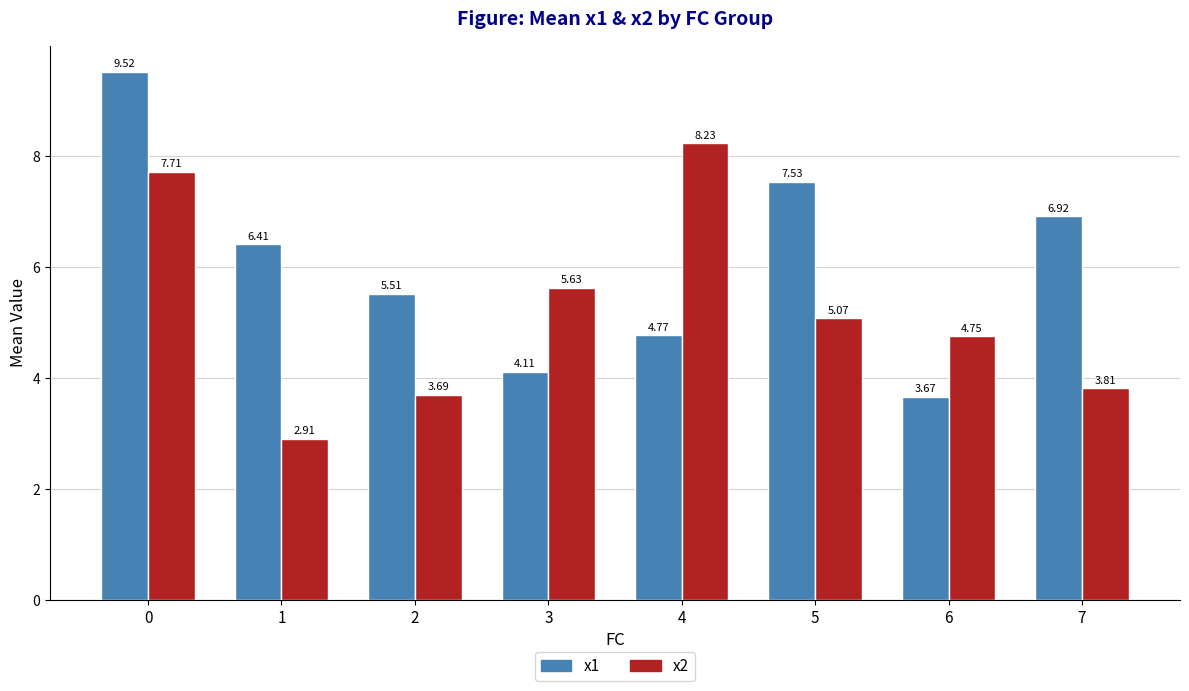

The x1 series shows 3.7 at 6. True or false?

True